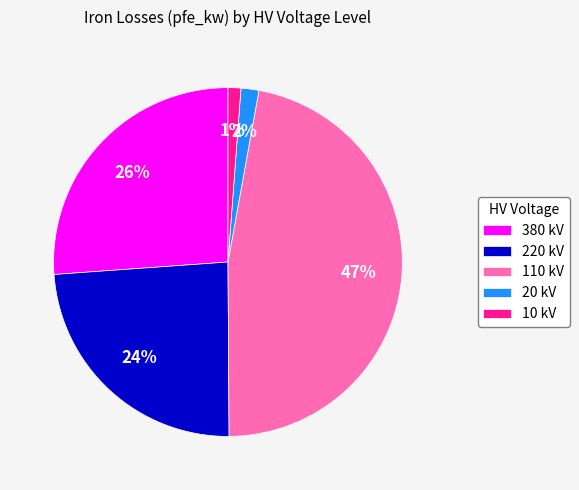

True or false: 110 kV accounts for 47% of the total.

True